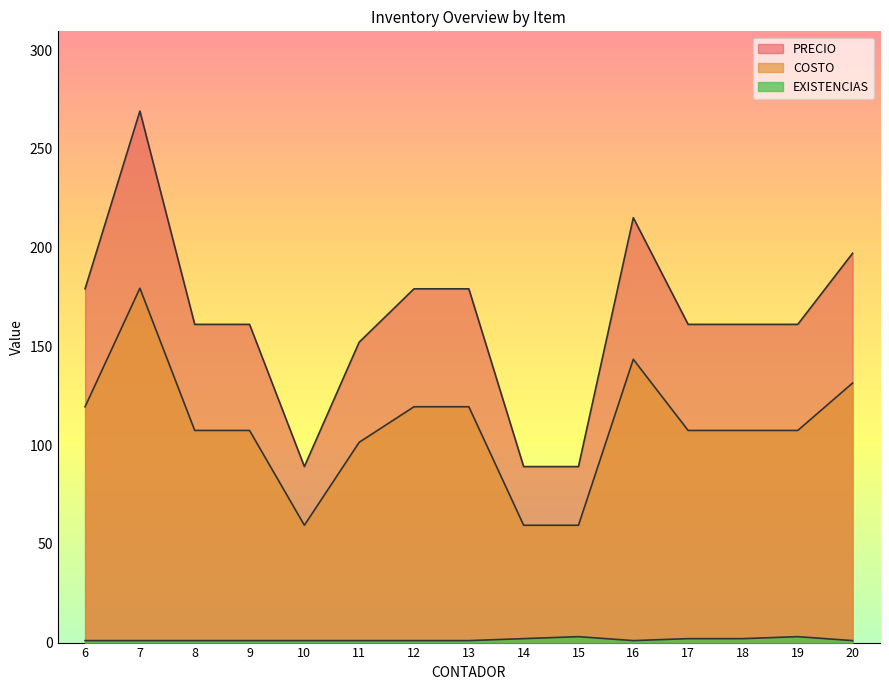

How many lines are shown in the chart?

3